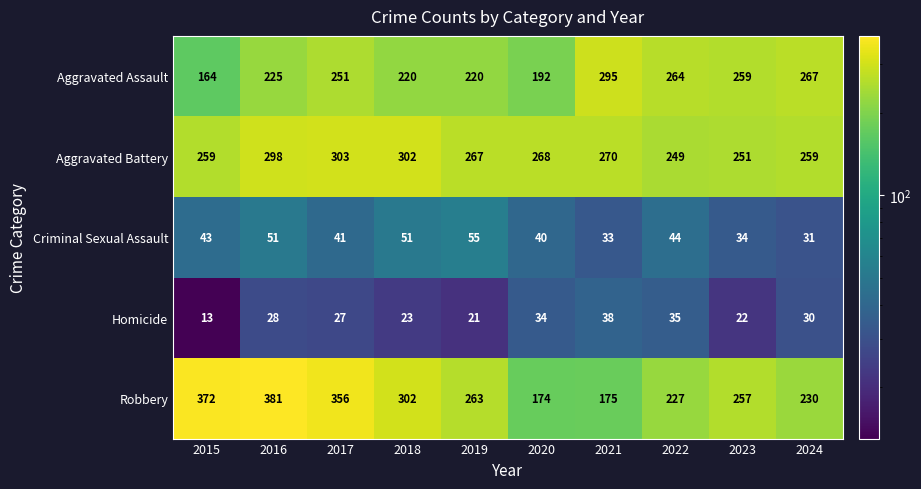

How many distinct data groups are displayed?

5